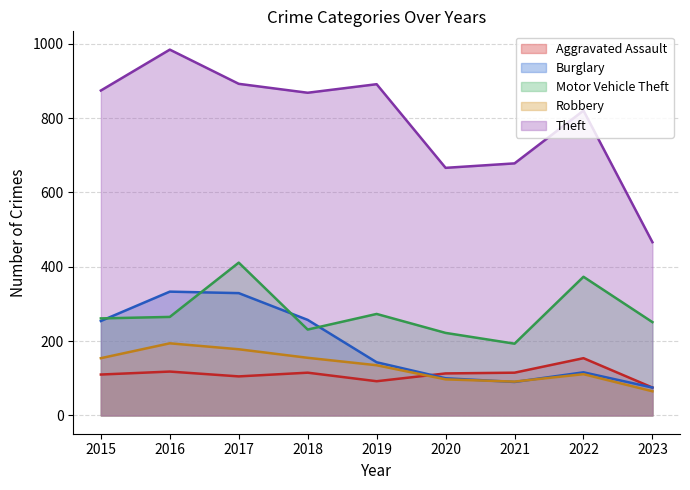

Reading left to right, transcribe all the data shown in this chart.

Aggravated Assault: 2015=110	2016=118	2017=105	2018=115	2019=92	2020=113	2021=115	2022=154	2023=75
Burglary: 2015=254	2016=333	2017=329	2018=257	2019=143	2020=100	2021=90	2022=116	2023=75
Motor Vehicle Theft: 2015=261	2016=265	2017=411	2018=231	2019=273	2020=222	2021=193	2022=373	2023=251
Robbery: 2015=154	2016=194	2017=178	2018=155	2019=135	2020=97	2021=91	2022=111	2023=65
Theft: 2015=874	2016=984	2017=892	2018=868	2019=891	2020=666	2021=678	2022=820	2023=466